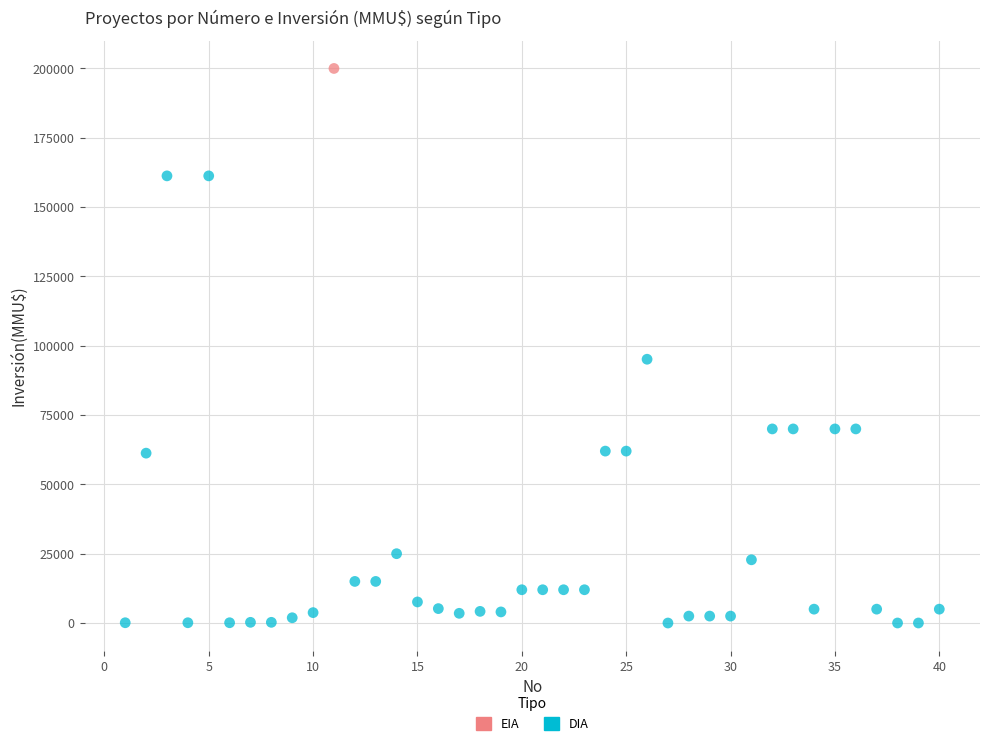

What are all the series names shown in the legend?

EIA, DIA